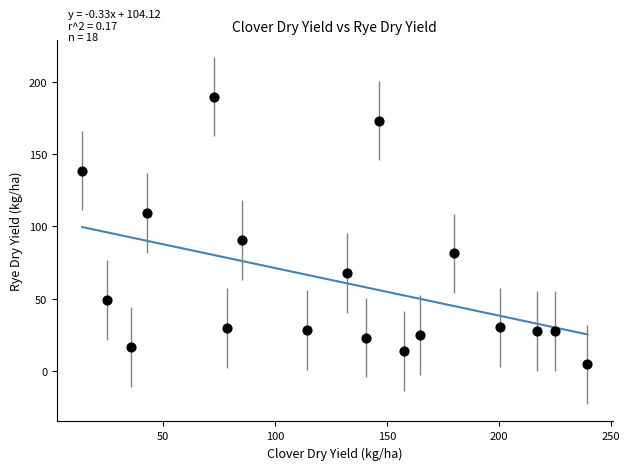

What Y value in the scatter plot is closest to 97?

90.5